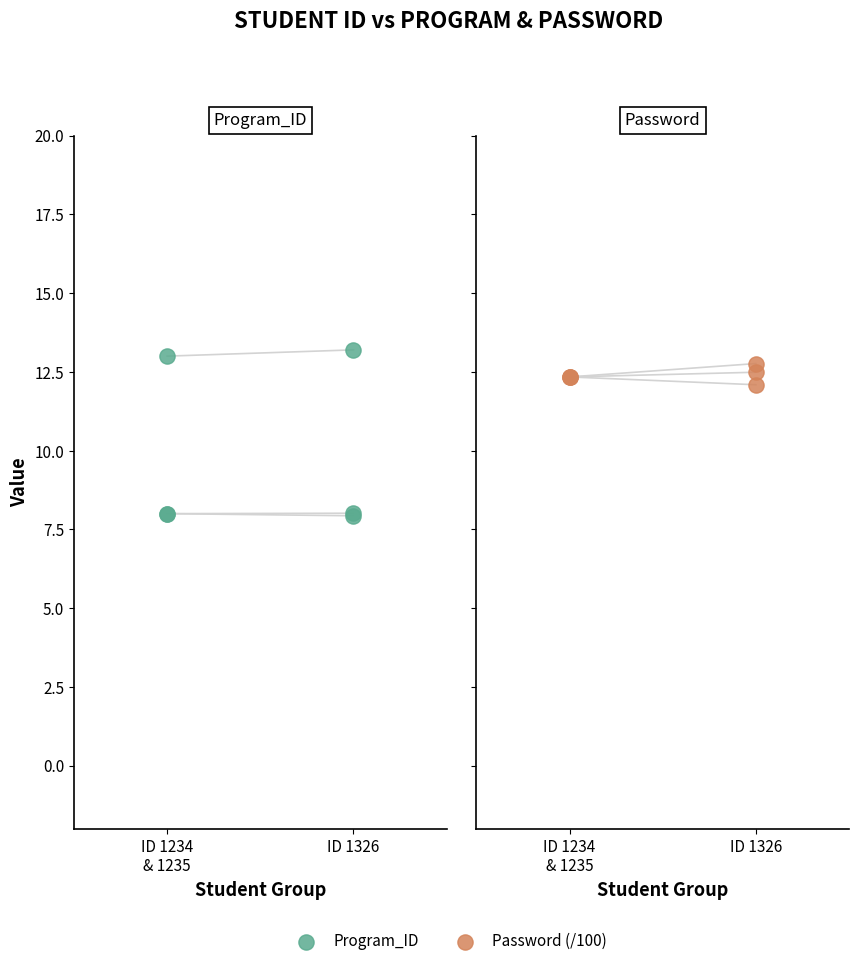

Is the value of Program_ID at ID 1234
& 1235 greater than the value of Password (/100) at 2?

No